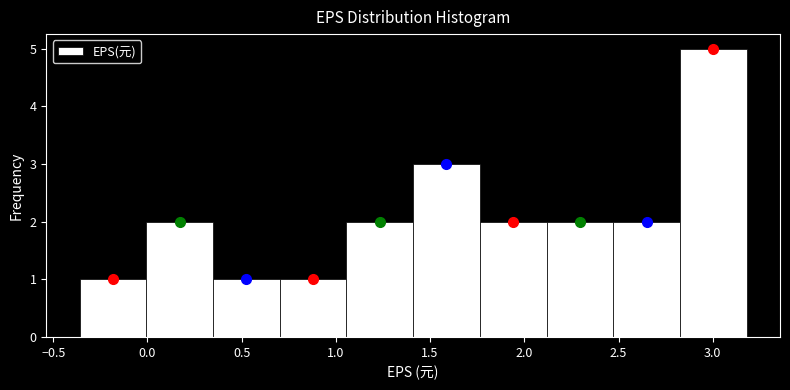

Reading left to right, list every bar in this chart as the range it spans on the x-axis followed by its height. Neither the bar edges nor the heights are printed on the chart, so give them approximately, as read against the axes.

-0.35 to 0.00: 1
0.00 to 0.35: 2
0.35 to 0.70: 1
0.70 to 1.05: 1
1.05 to 1.40: 2
1.40 to 1.75: 3
1.75 to 2.10: 2
2.10 to 2.45: 2
2.45 to 2.85: 2
2.85 to 3.20: 5